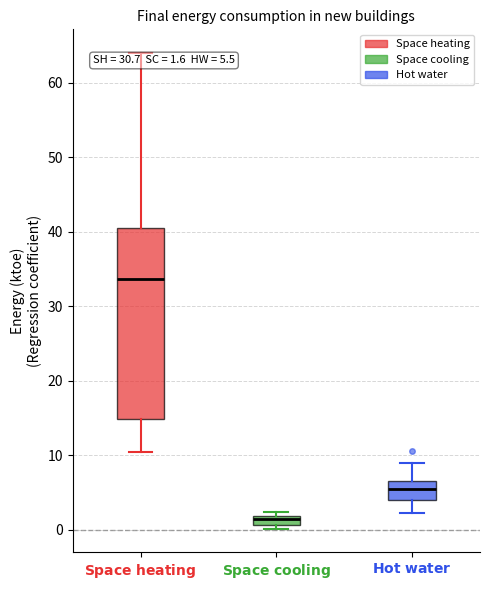

Comparing the boxes themselves (not the whiskers), which one is the tallest?

$\bf{Space\ heating}$